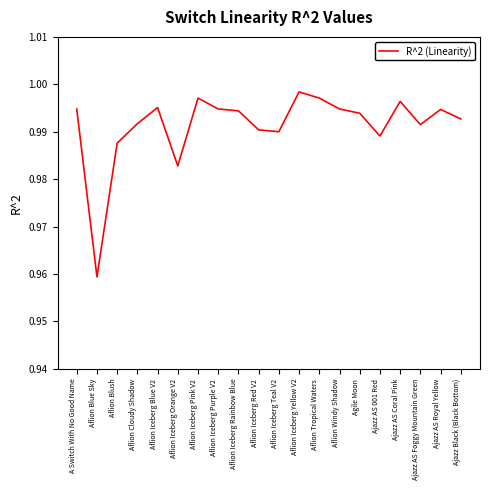

At which category does the data reach its first local peak?

Aflion Iceberg Blue V2